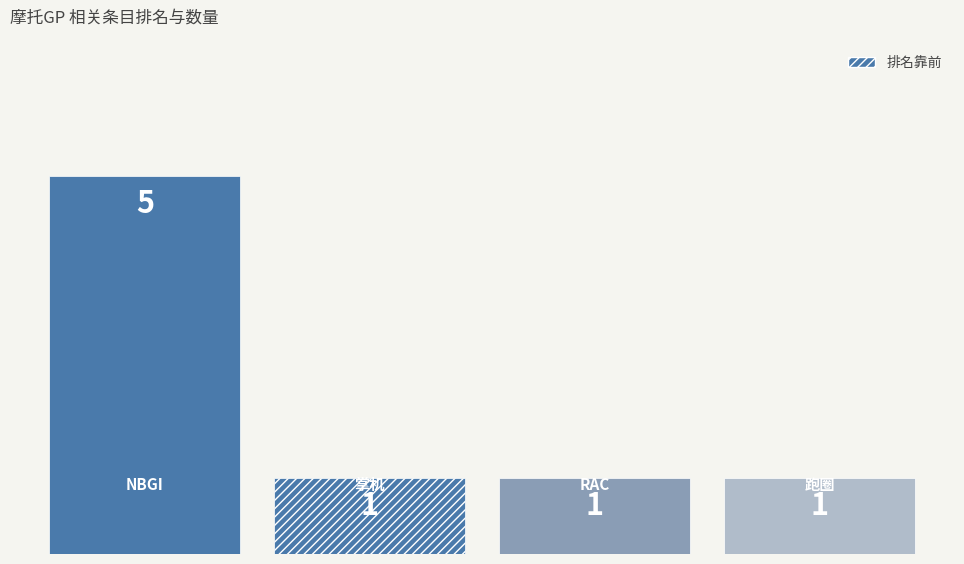

The count series shows 1 at 跑圈. True or false?

True